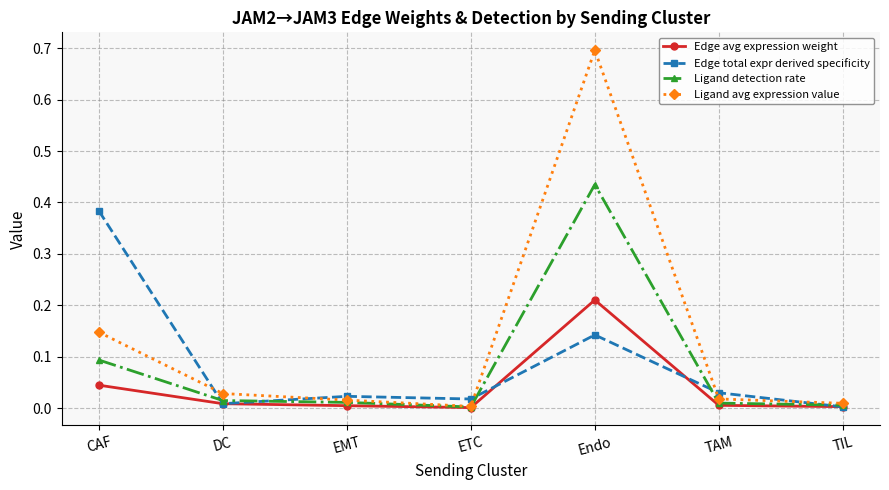

Is it true that Ligand avg expression value equals 1.0 at Endo?

False